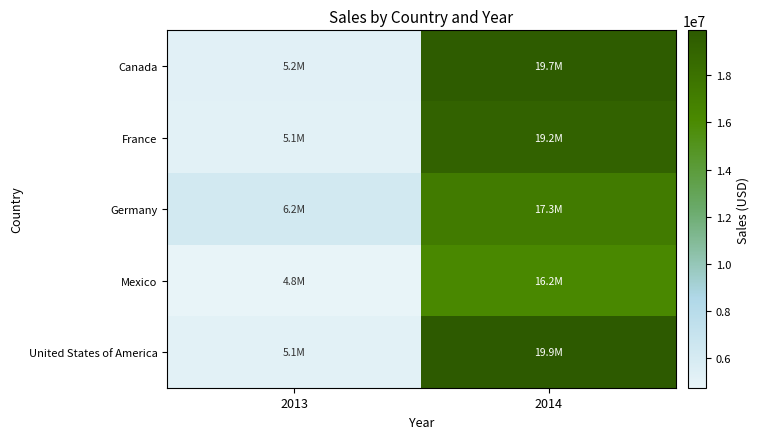

Which series has the widest spread of values?

United States of America